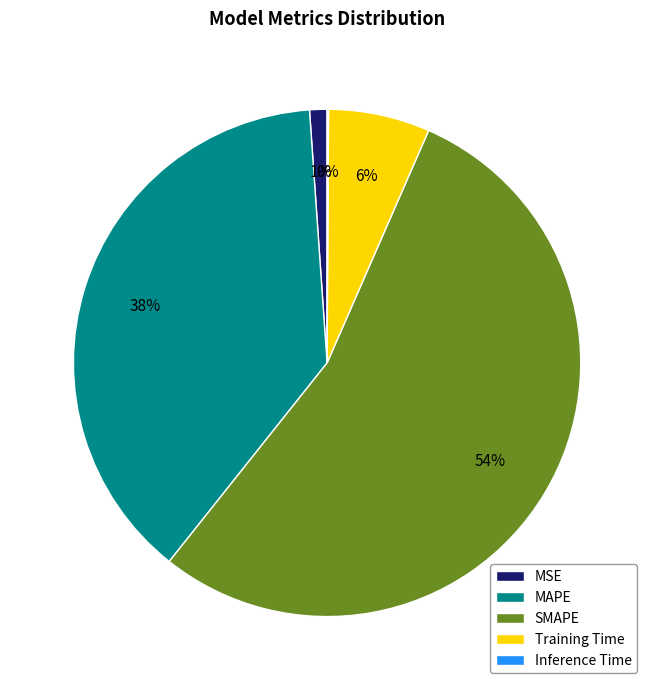

Is it true that MAPE is 45% of the pie?

False